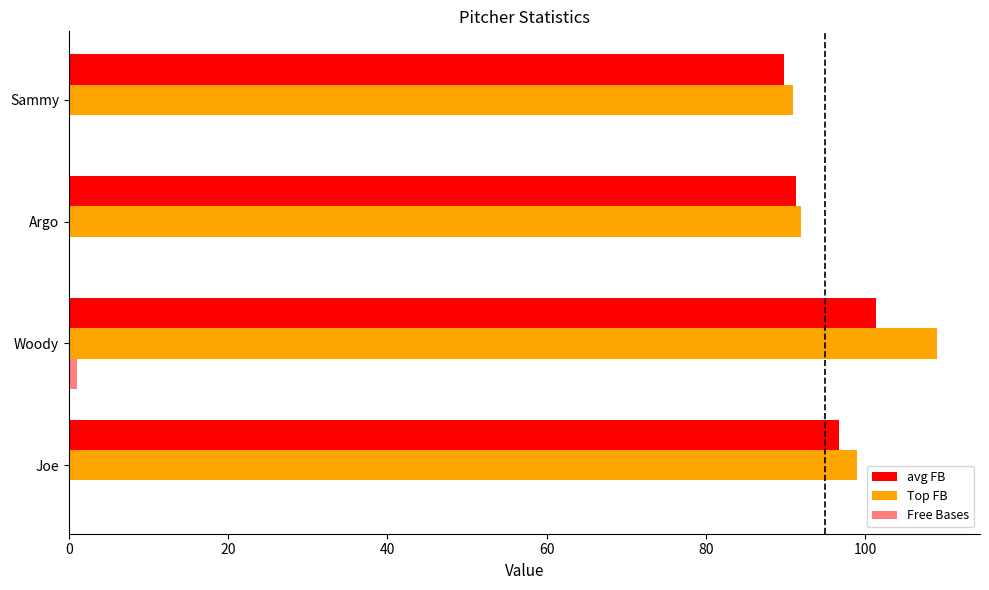

Reading left to right, what are all the values shown in this chart?

avg FB: 96.8	101.4	91.3	89.8
Top FB: 99.0	109.0	92.0	91.0
Free Bases: 0.0	1.0	0.0	0.0